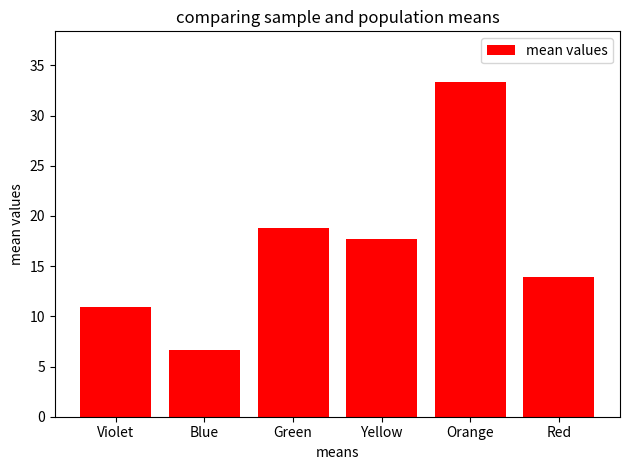

List the labels in order of value, smallest first.

Blue, Violet, Red, Yellow, Green, Orange